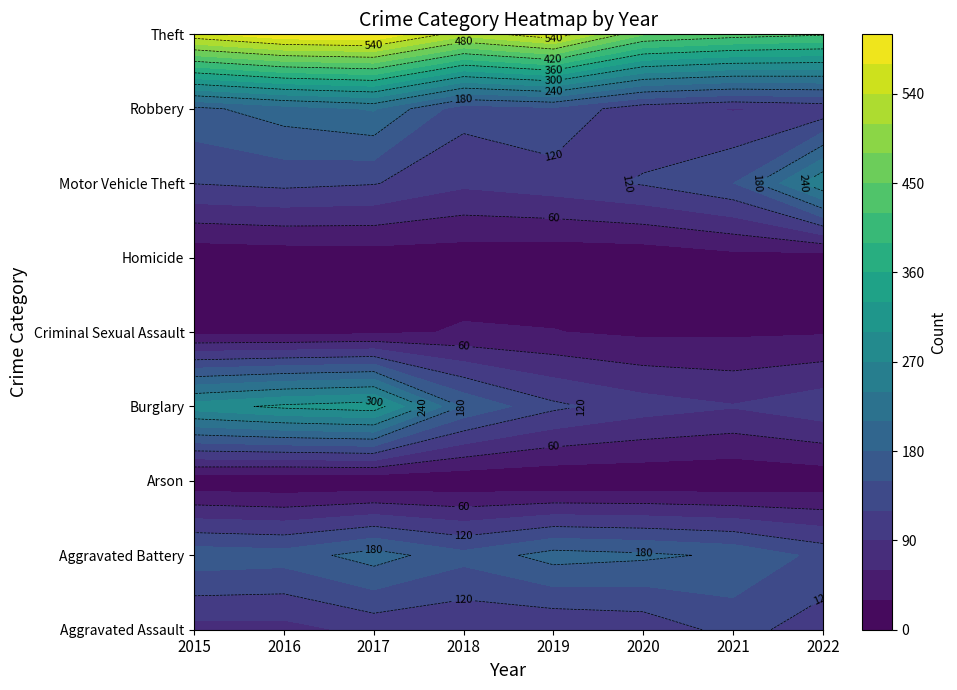

At which label is Criminal Sexual Assault closest to 26?

2021